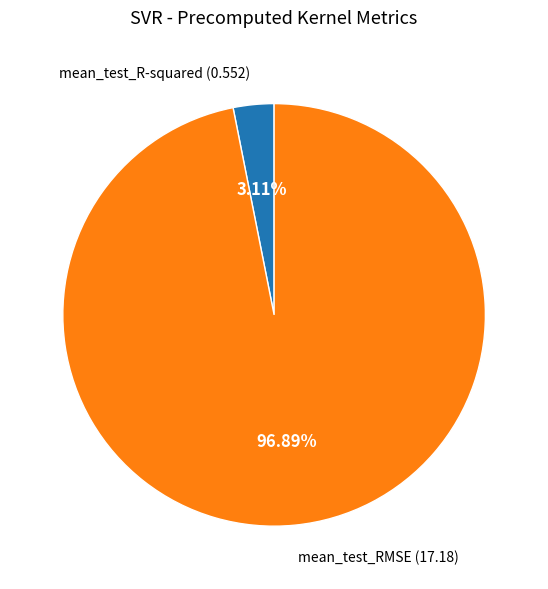

Does any single category account for the majority?

Yes